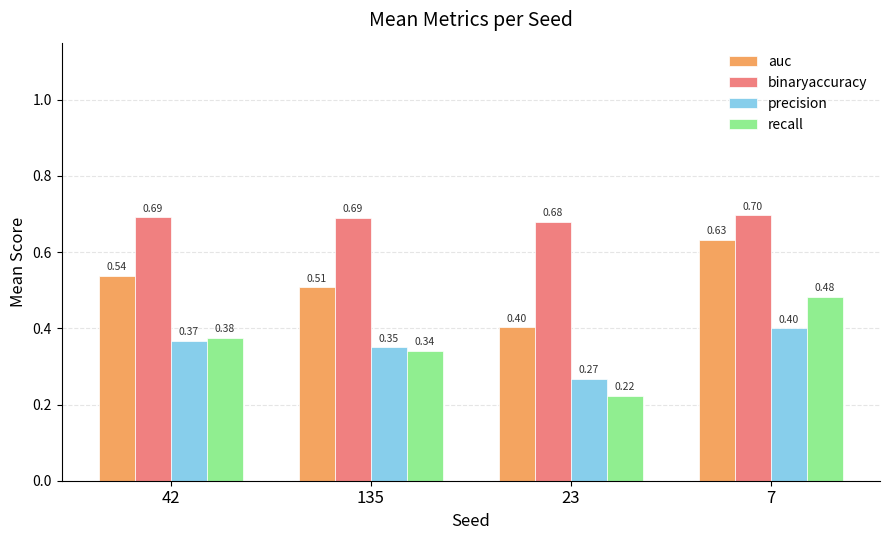

Does the chart contain any negative values?

No